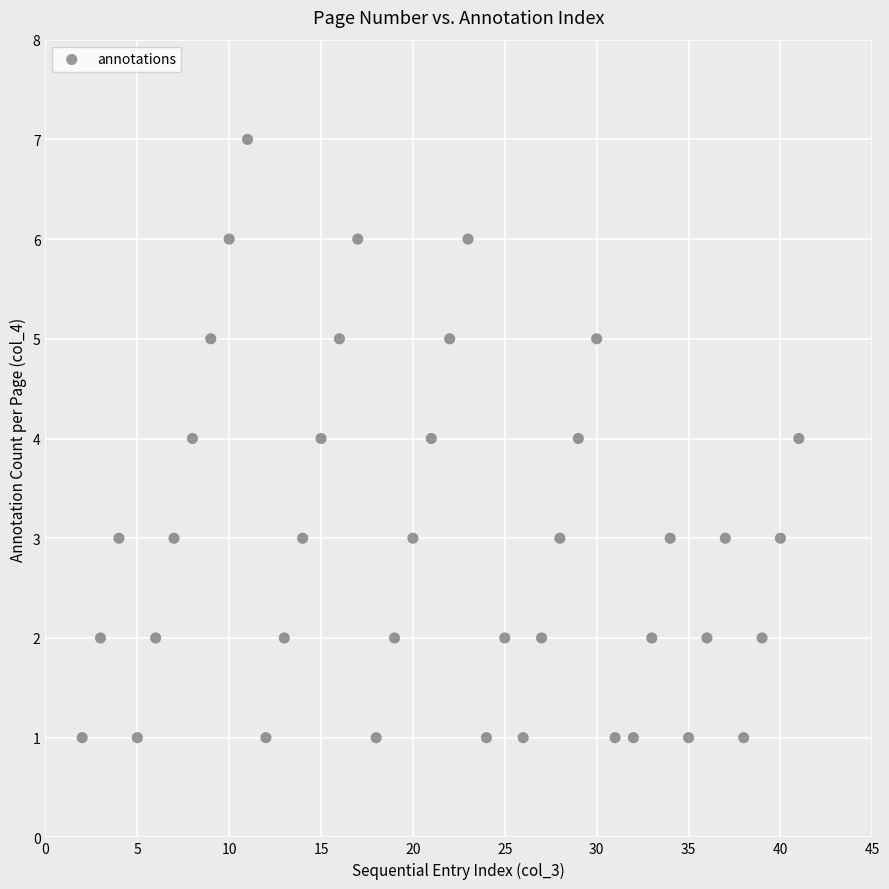

What is the range of Y values (max minus min)?

6